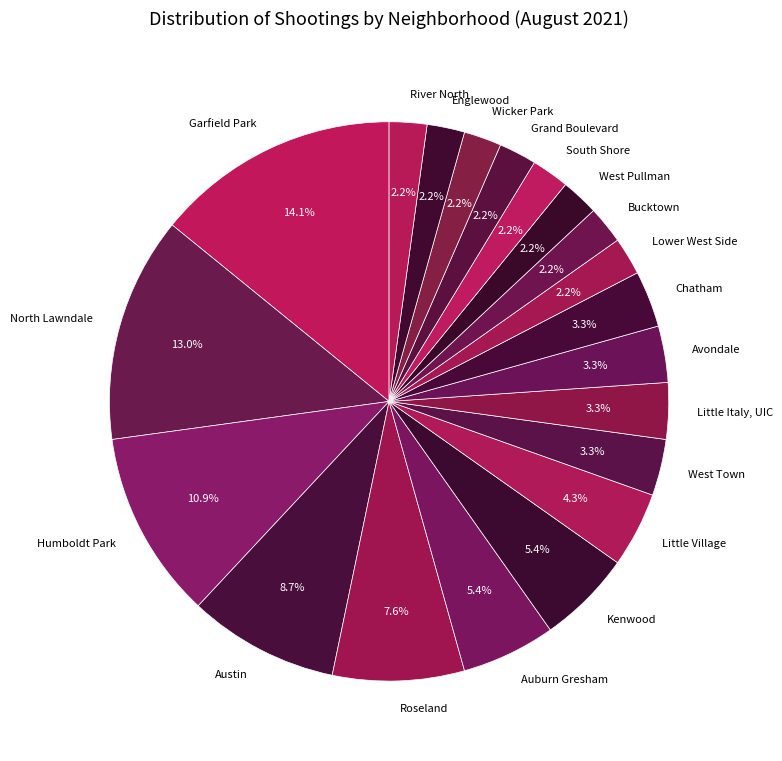

Is it true that Chatham is 17% of the pie?

False